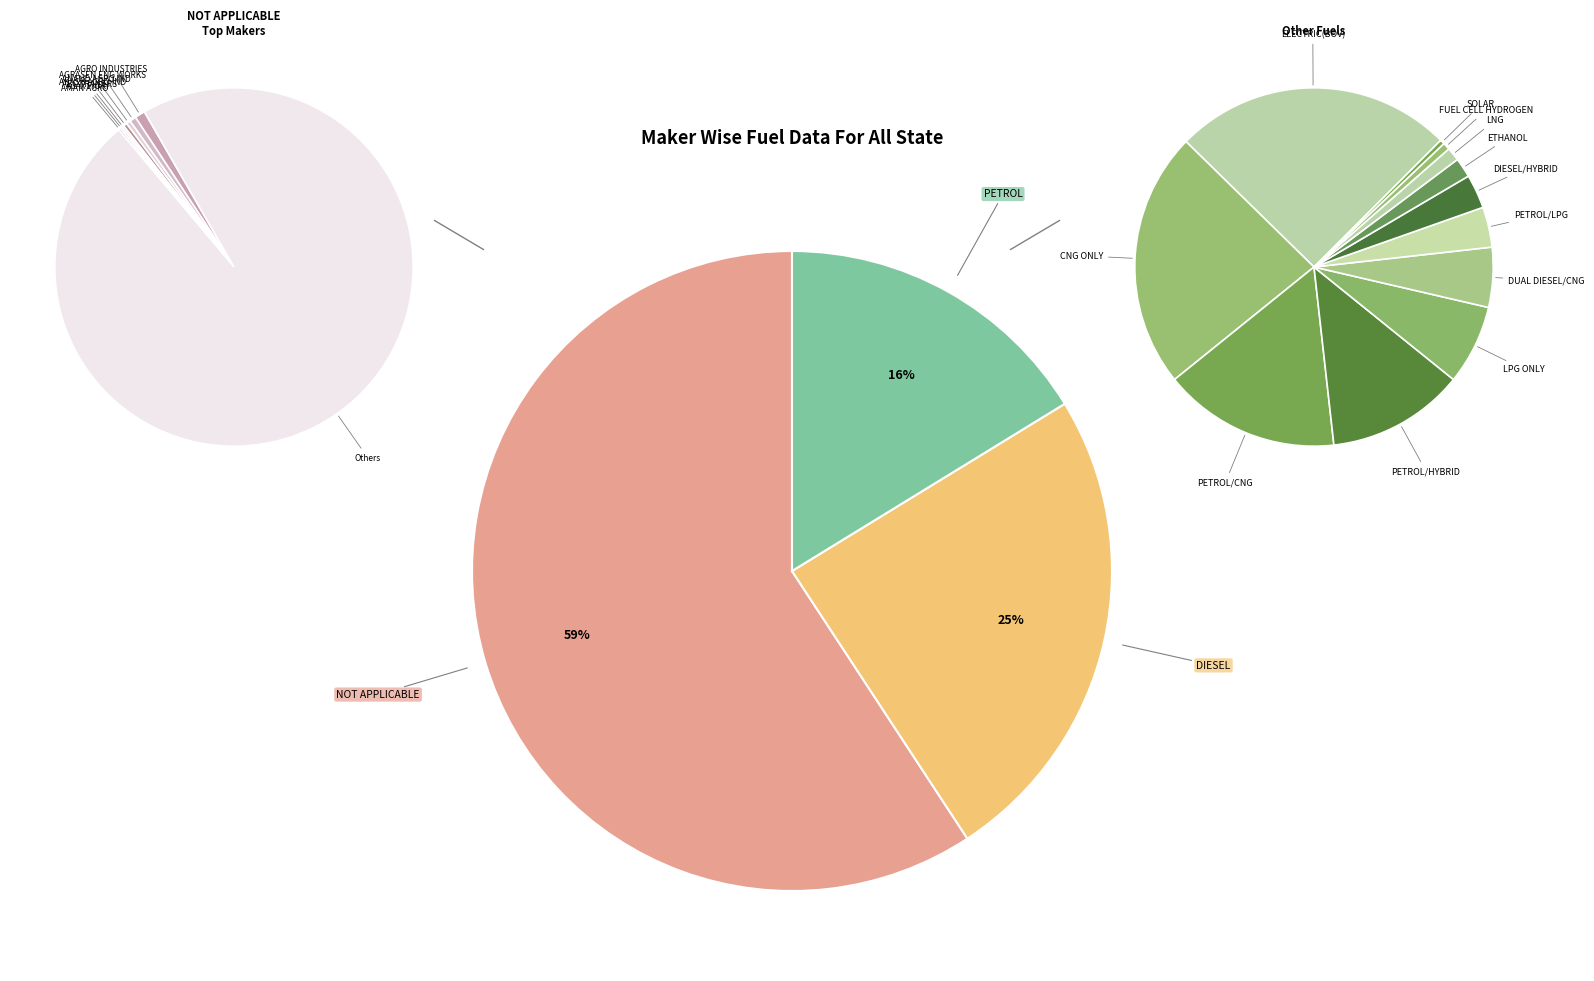

Which has a higher value, LPG ONLY or CNG ONLY?

CNG ONLY